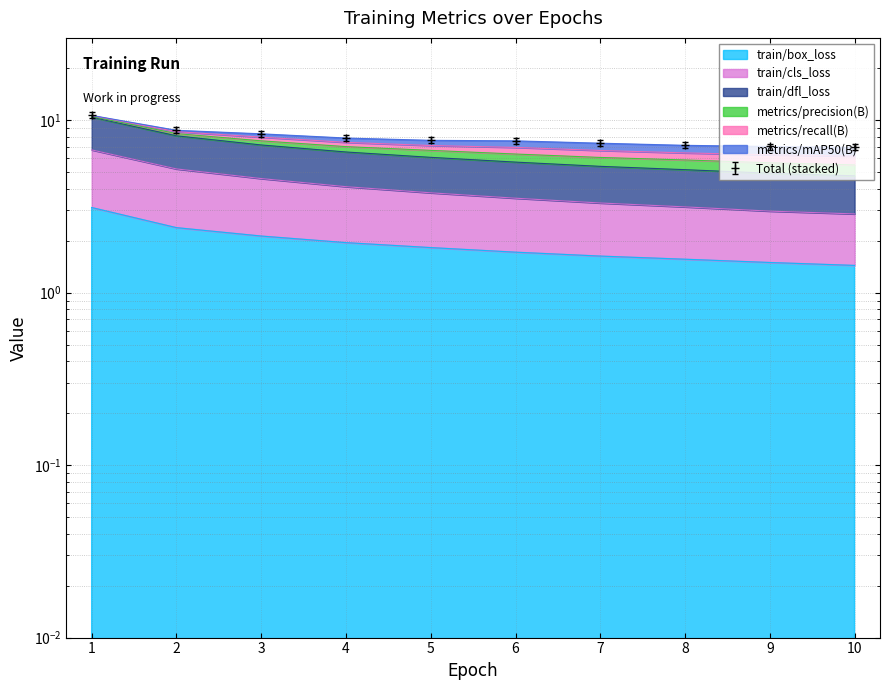

Which series changed the most between 4 and 10?

metrics/precision(B)